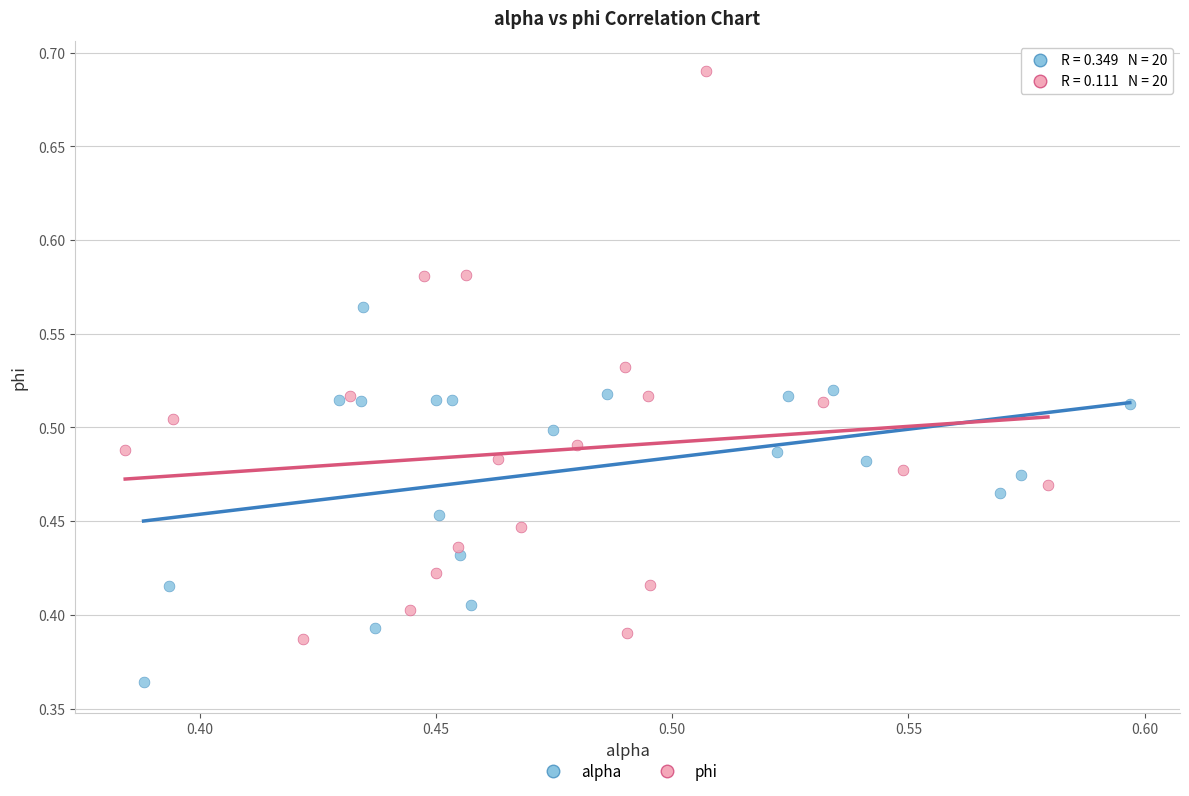

Which series has the largest Y range (max minus min)?

phi